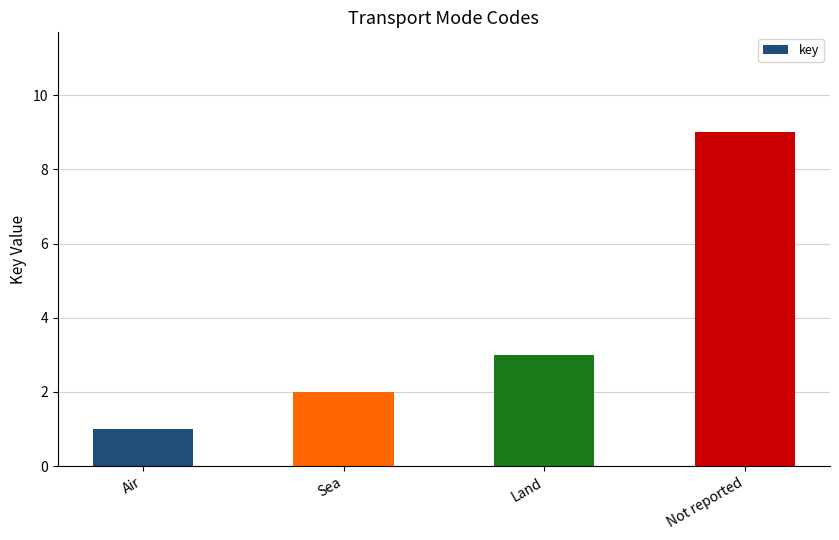

Where is the data nearest to the value 5?

Land